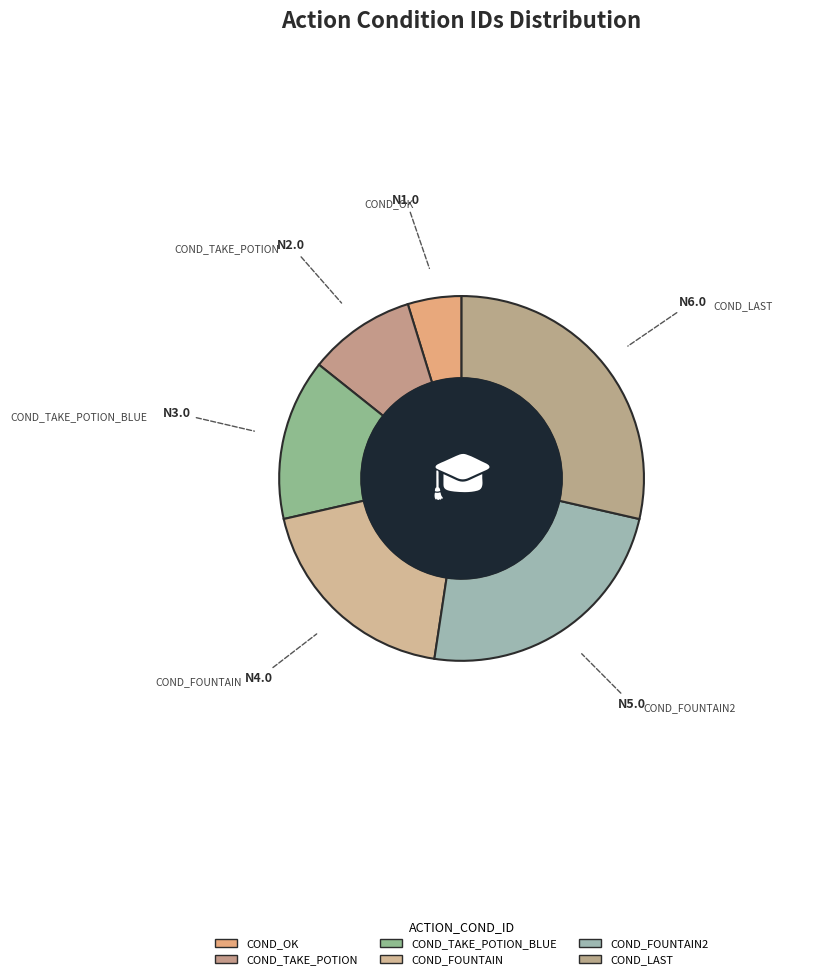

How many segments does this pie chart have?

6